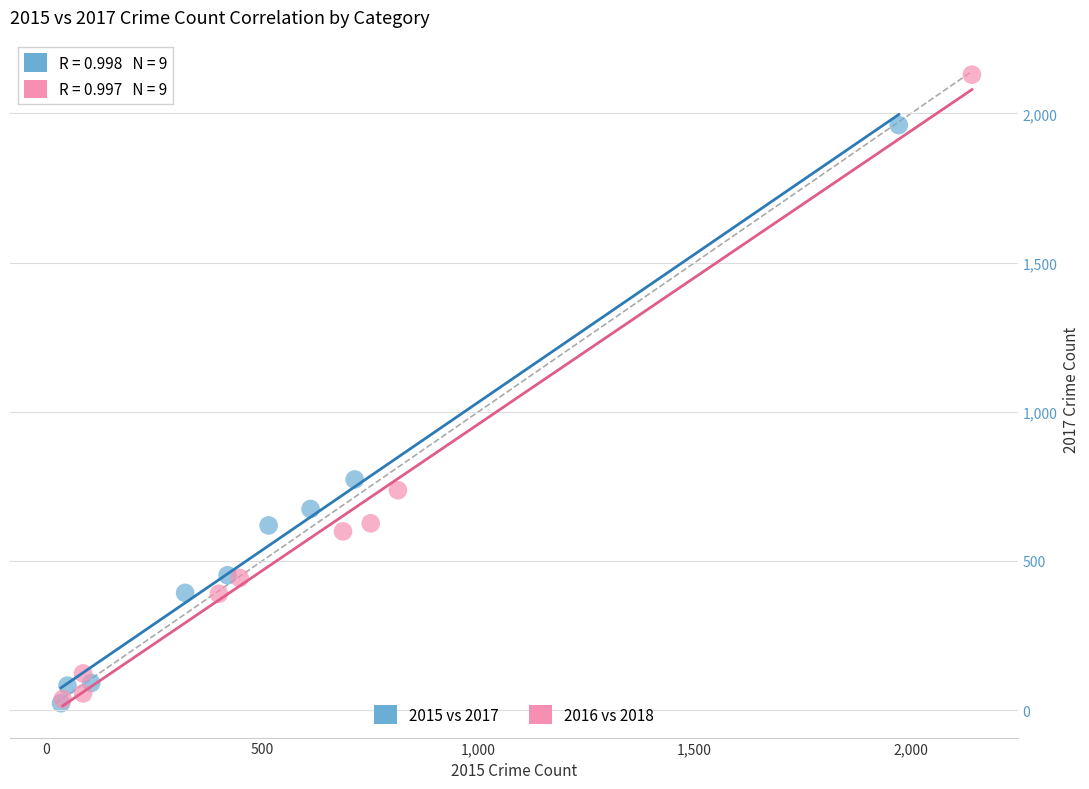

Which series has the largest Y range (max minus min)?

2016 vs 2018